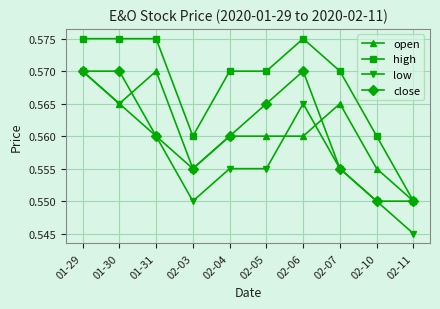

Count the high values in the range 0 to 1.

10